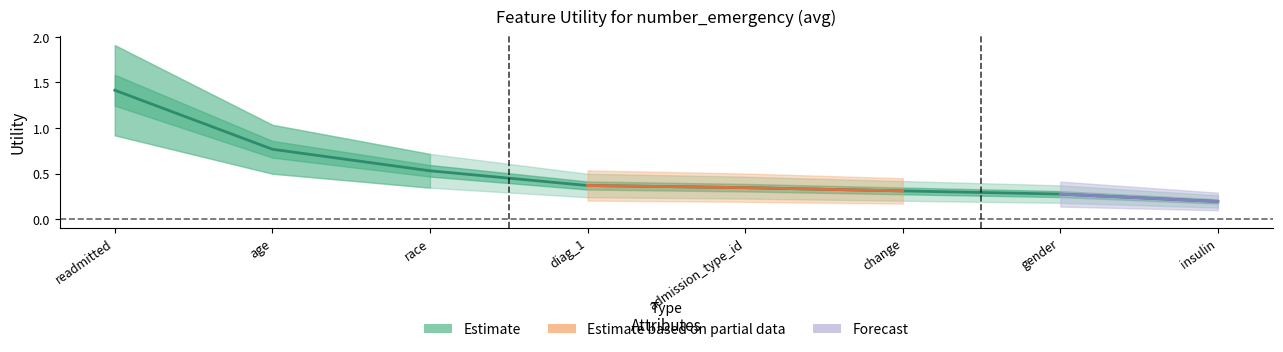

What is the label of the 4th point from the right?

admission_type_id